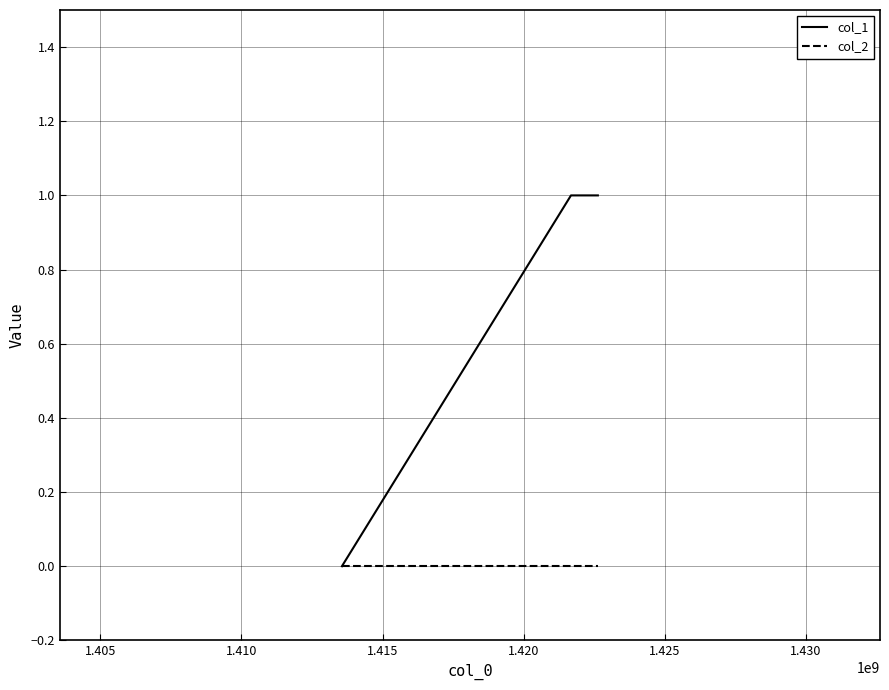

Which series has the widest spread of values?

col_1